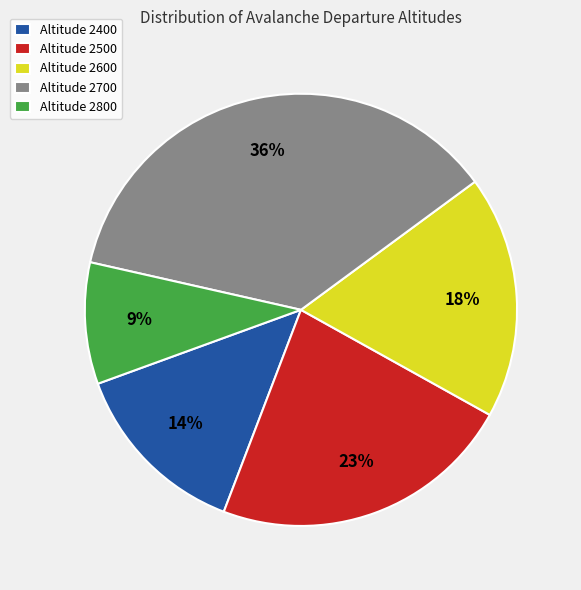

Approximately how many times larger is the value at Altitude 2600 compared to Altitude 2400?

1.3